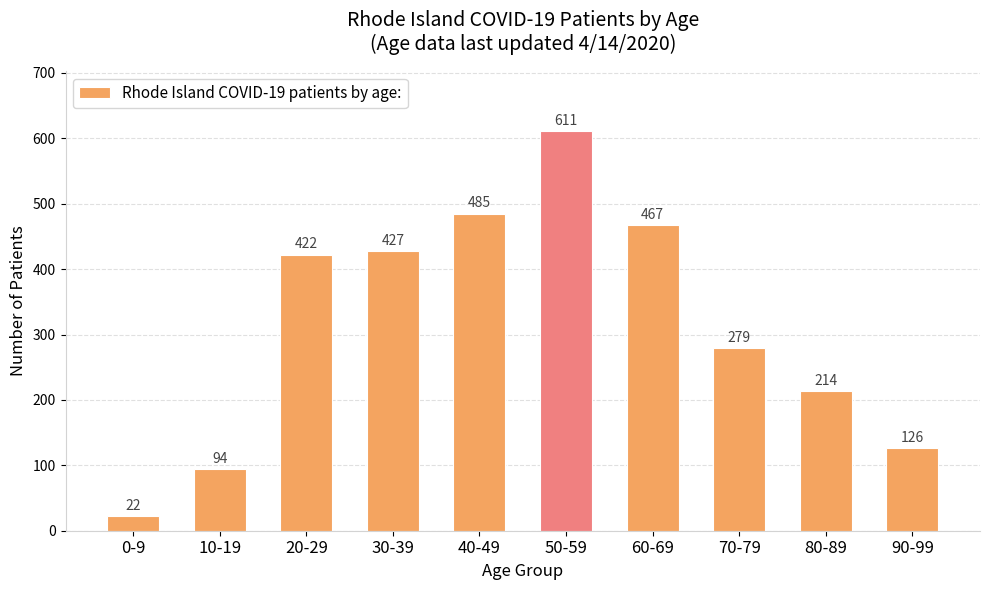

List the labels in order of value, smallest first.

0-9, 10-19, 90-99, 80-89, 70-79, 20-29, 30-39, 60-69, 40-49, 50-59